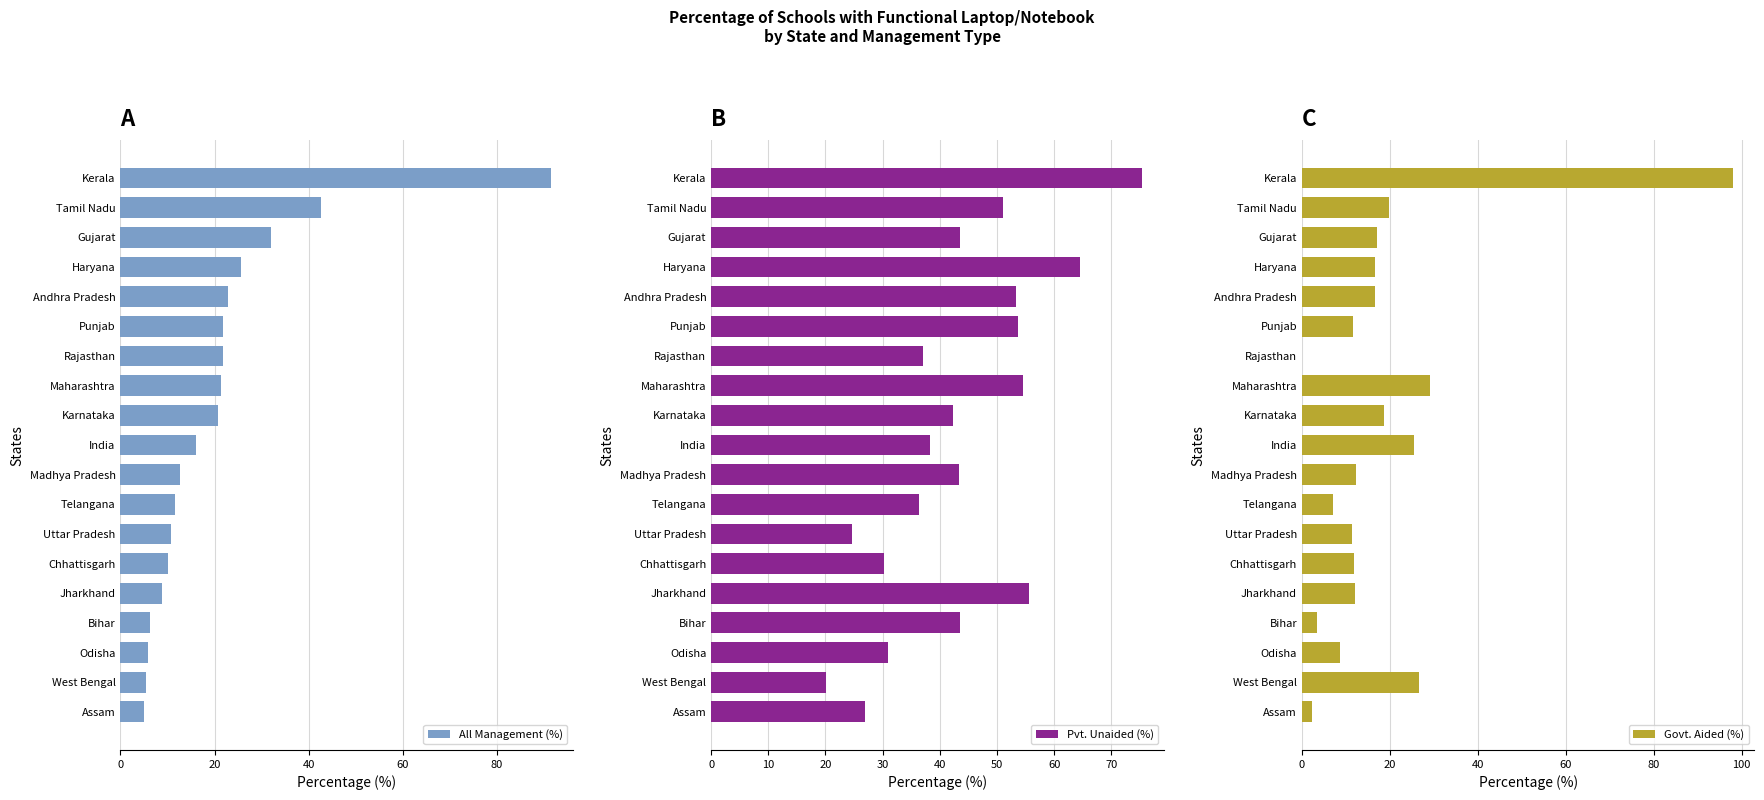

Reading left to right, what are all the values shown in this chart?

All Management (%): 5.0	5.4	5.8	6.2	8.9	10.1	10.8	11.6	12.6	16.0	20.7	21.3	21.7	21.9	22.8	25.7	32.0	42.7	91.6
Pvt. Unaided (%): 26.9	20.1	30.9	43.6	55.6	30.3	24.6	36.4	43.4	38.2	42.3	54.5	37.1	53.7	53.4	64.5	43.6	51.0	75.4
Govt. Aided (%): 2.2	26.6	8.7	3.5	12.0	11.8	11.4	7.0	12.4	25.5	18.7	29.1	0.0	11.6	16.6	16.7	17.0	19.8	98.0